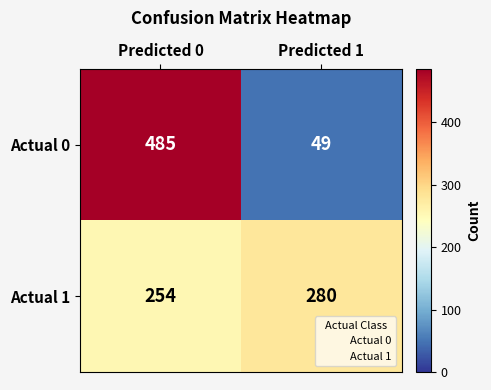

What is the spread (max minus min) of values at Predicted 1?

231